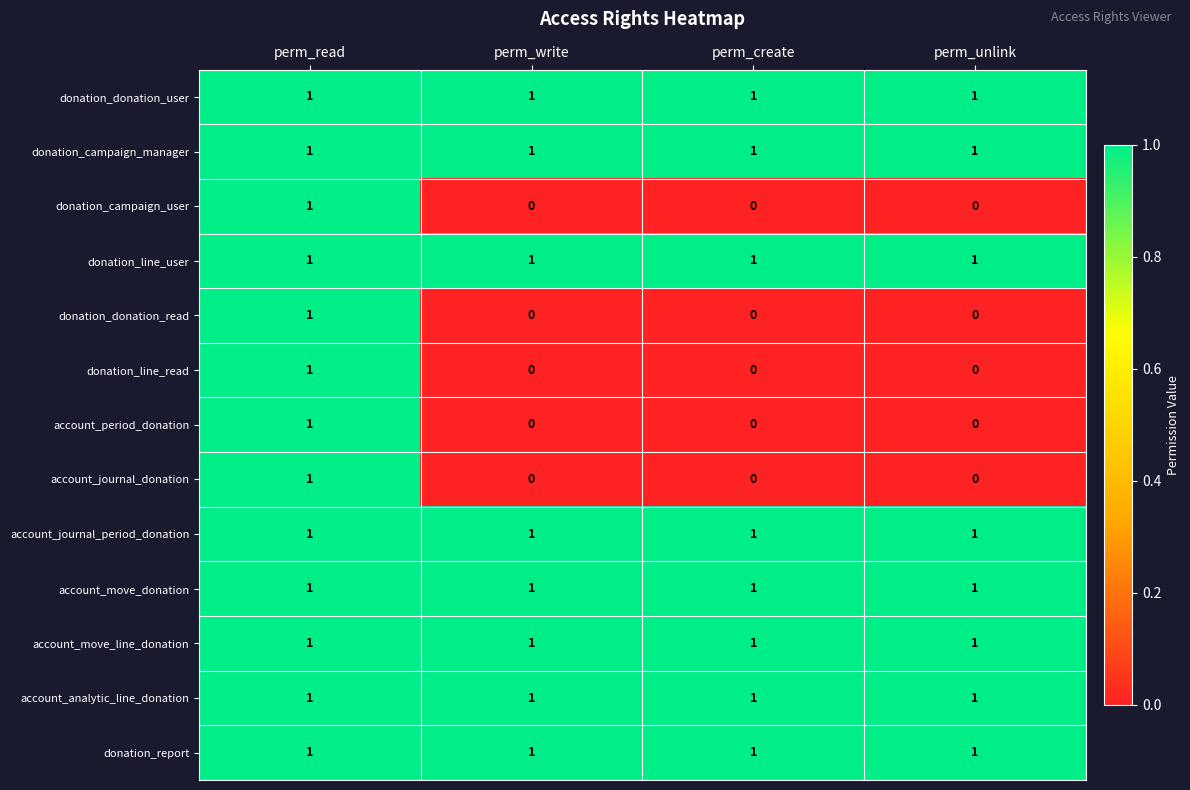

How many categories are shown in the chart?

4